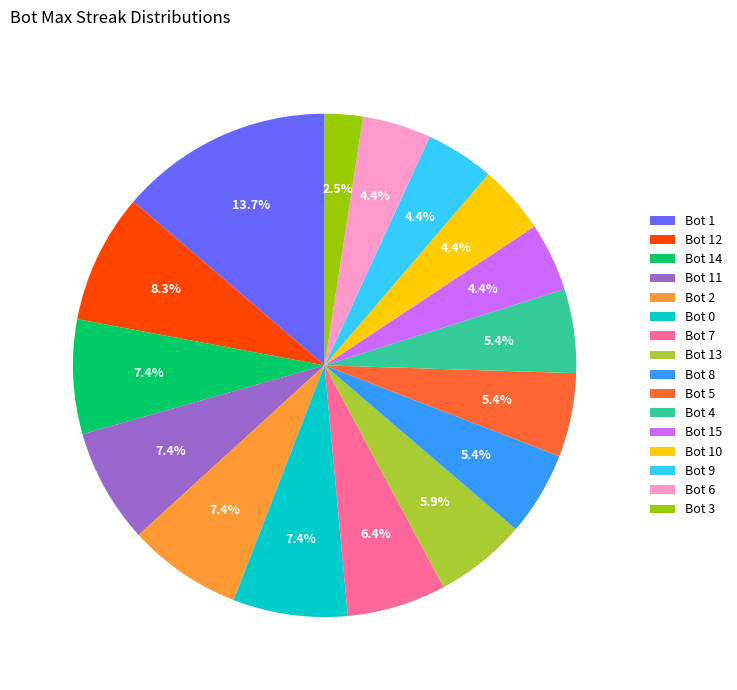

Which slice is the smallest?

Bot 3